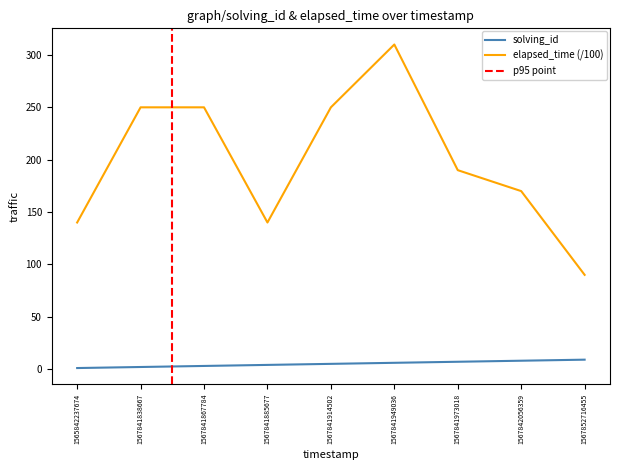

Reading right to left, extract all data points from this chart.

solving_id: 9	8	7	6	5	4	3	2	1
elapsed_time: 90	170	190	310	250	140	250	250	140